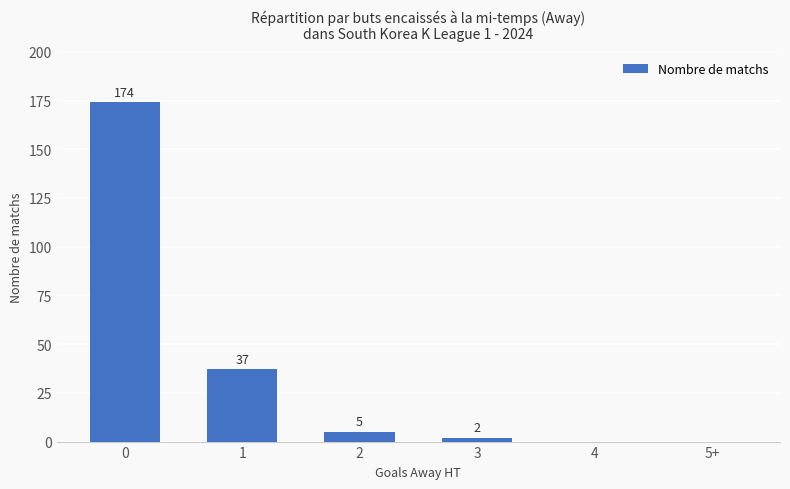

What is the sum of all values?

218